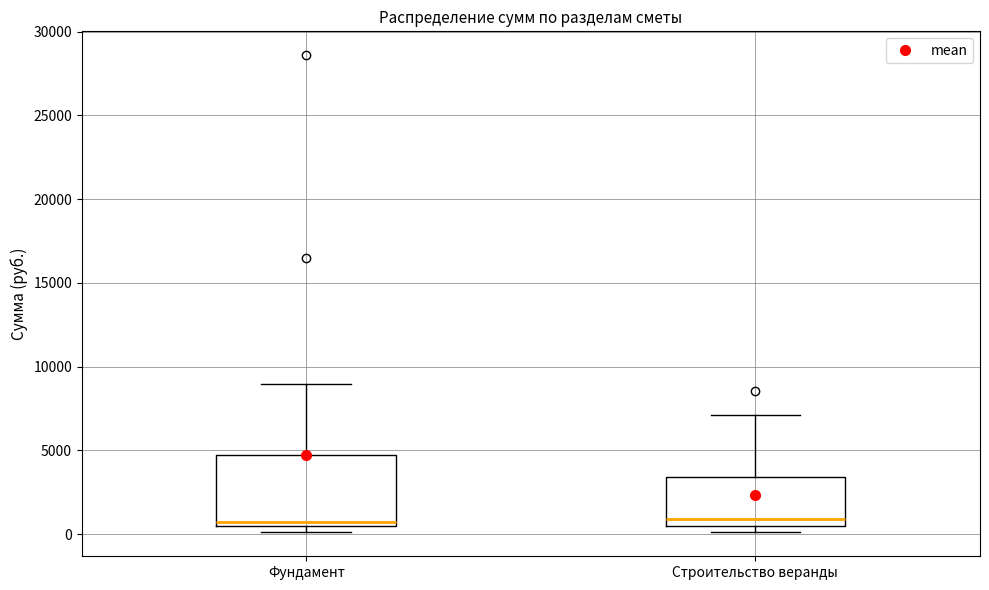

Comparing the boxes themselves (not the whiskers), which one is the tallest?

Фундамент